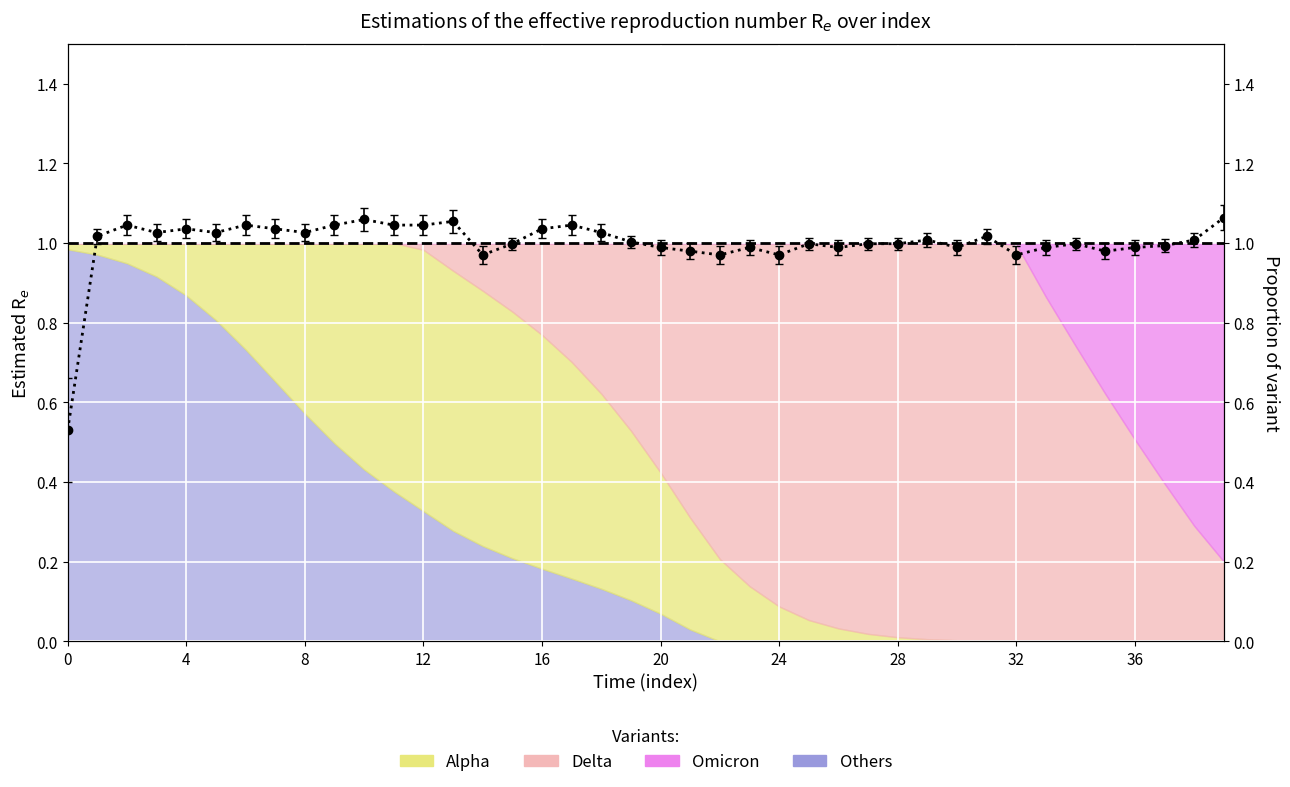

Is it true that the value at 12 is 1.0?

True